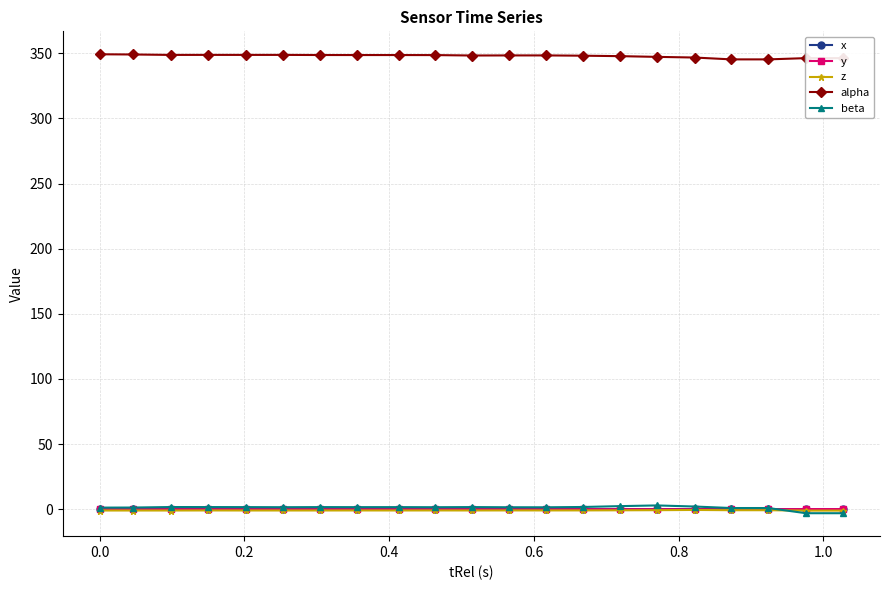

True or false: beta has more than 2 points higher than both neighbors.

True